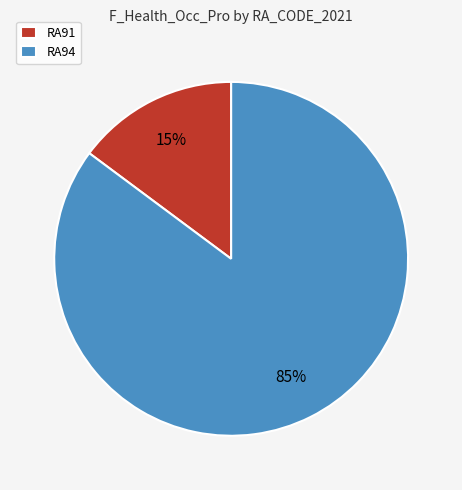

Is the sum of RA94 and RA91 greater than half?

Yes